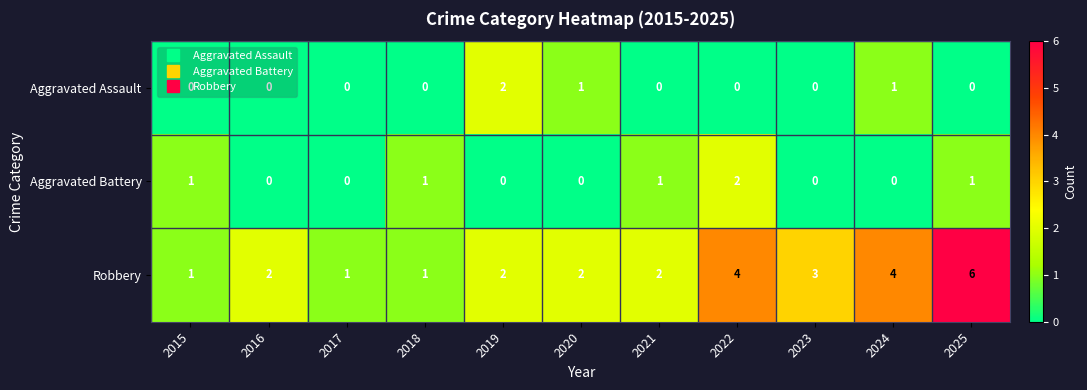

Which series has the largest range (max minus min)?

Robbery